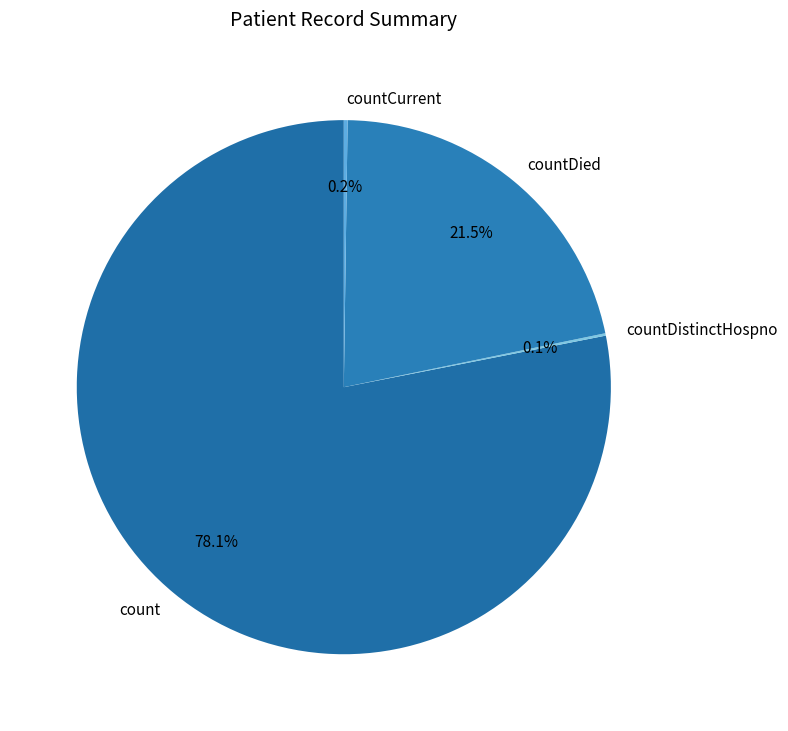

Does any single category account for the majority?

Yes